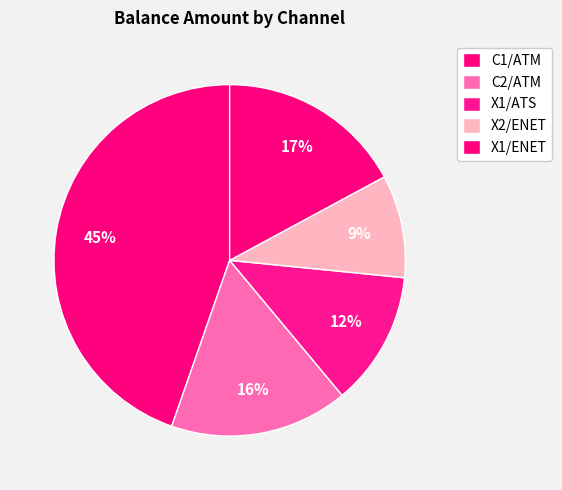

Does any single category account for the majority?

No